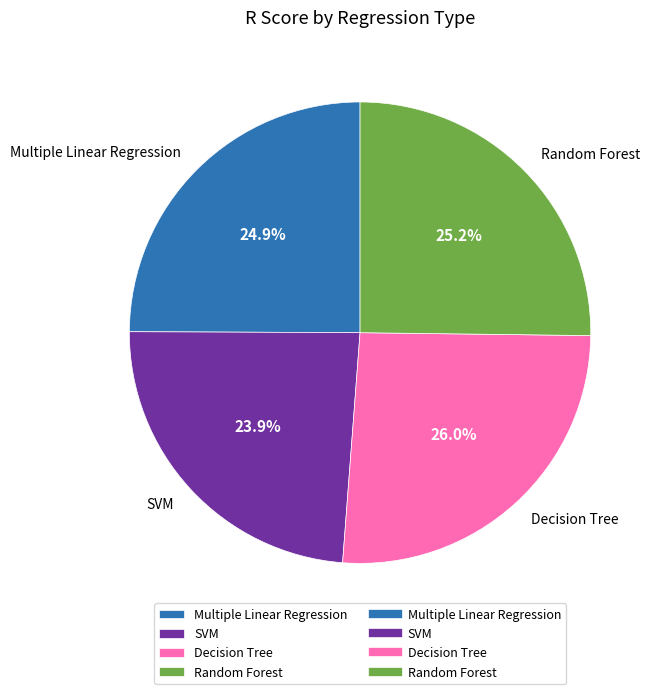

To the nearest percent, what percentage of the pie is SVM?

24%